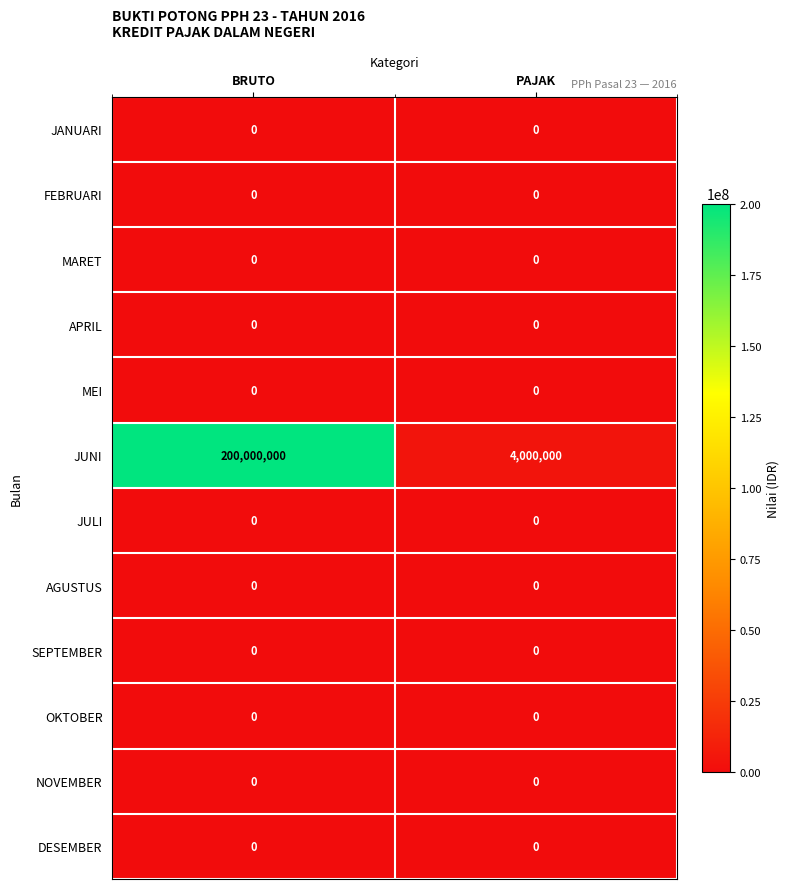

Read the JUNI value at PAJAK, to the nearest 10.

4000000